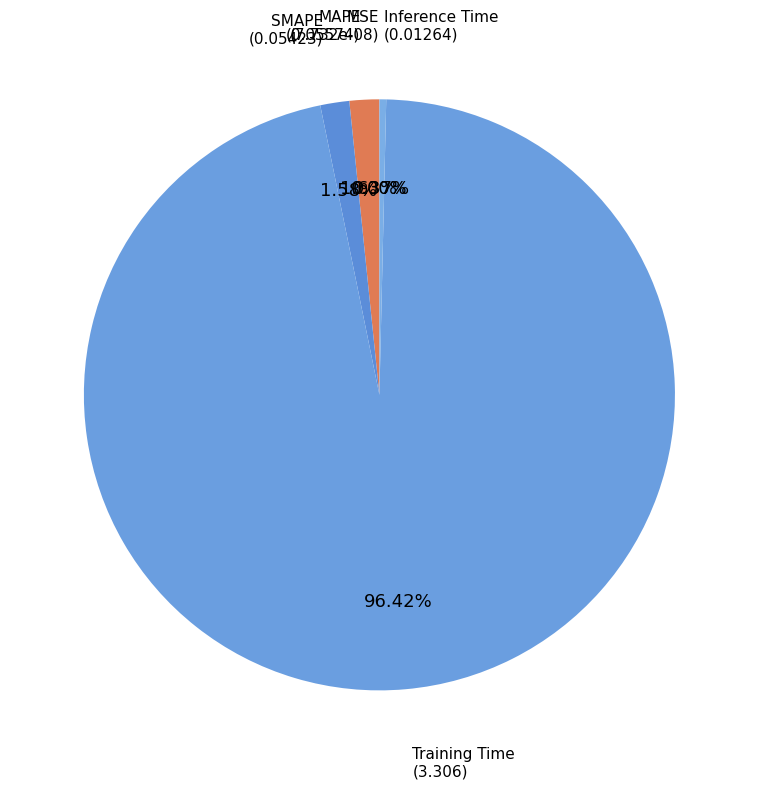

Which category accounts for the majority?

Training Time